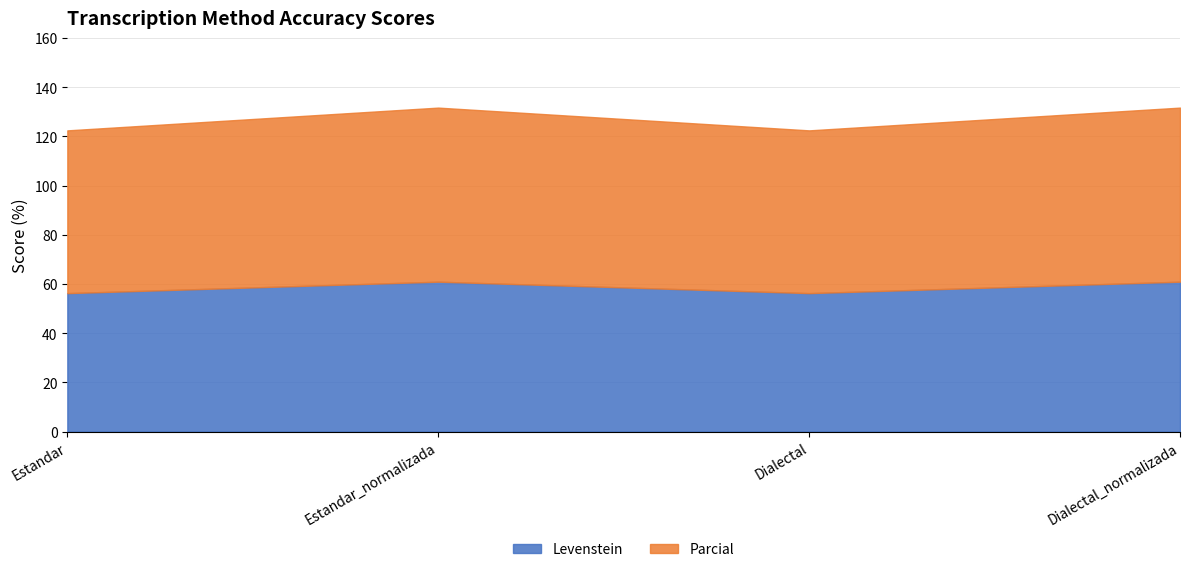

Which series has the largest total across all categories?

Parcial